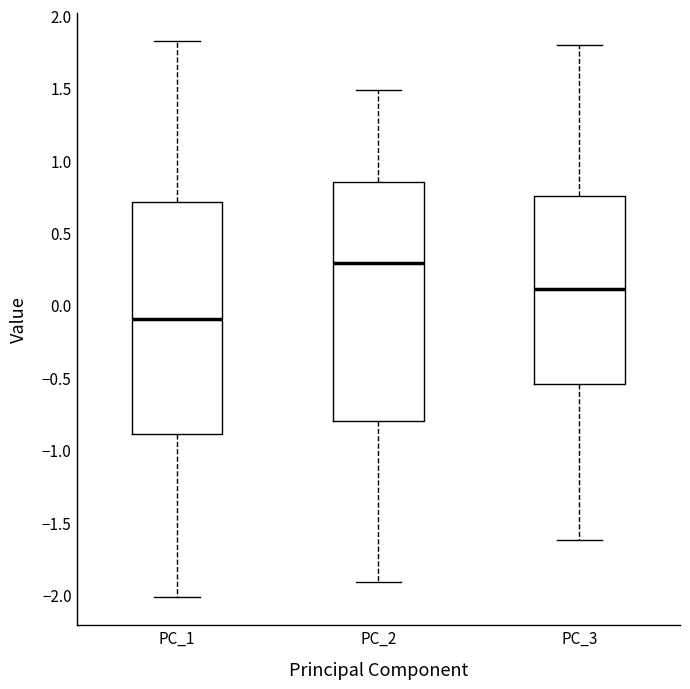

Reading left to right, transcribe this box plot: for each box, give where its median line is, the range the box spans, and where its two whiskers end, as read against the y-axis. The values are not printed on the chart, so give them approximately, as read against the axis.

PC_1: median -0.10, box -0.90 to 0.70, whiskers -2.00 to 1.85
PC_2: median 0.30, box -0.80 to 0.85, whiskers -1.90 to 1.50
PC_3: median 0.10, box -0.55 to 0.75, whiskers -1.60 to 1.80